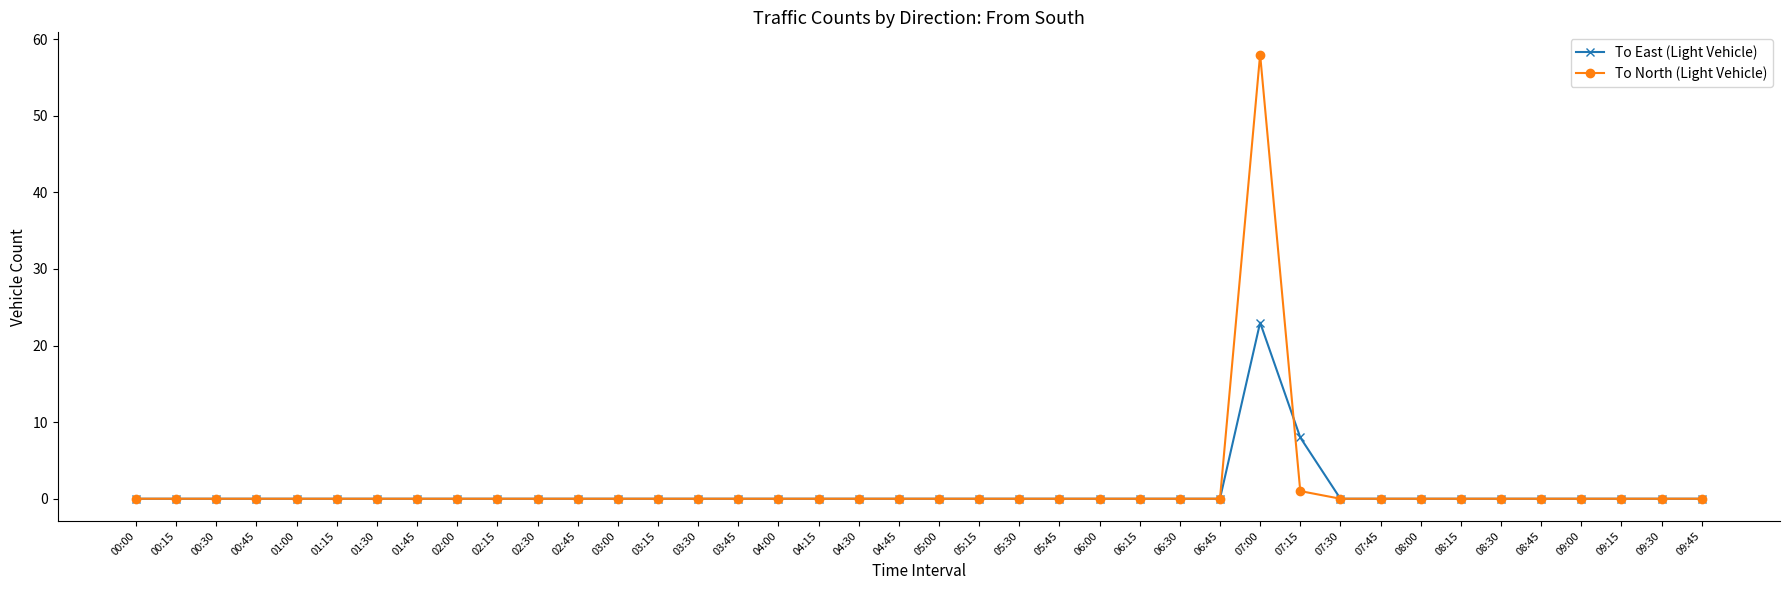

What is the average value of the To North (Light Vehicle) series?

1